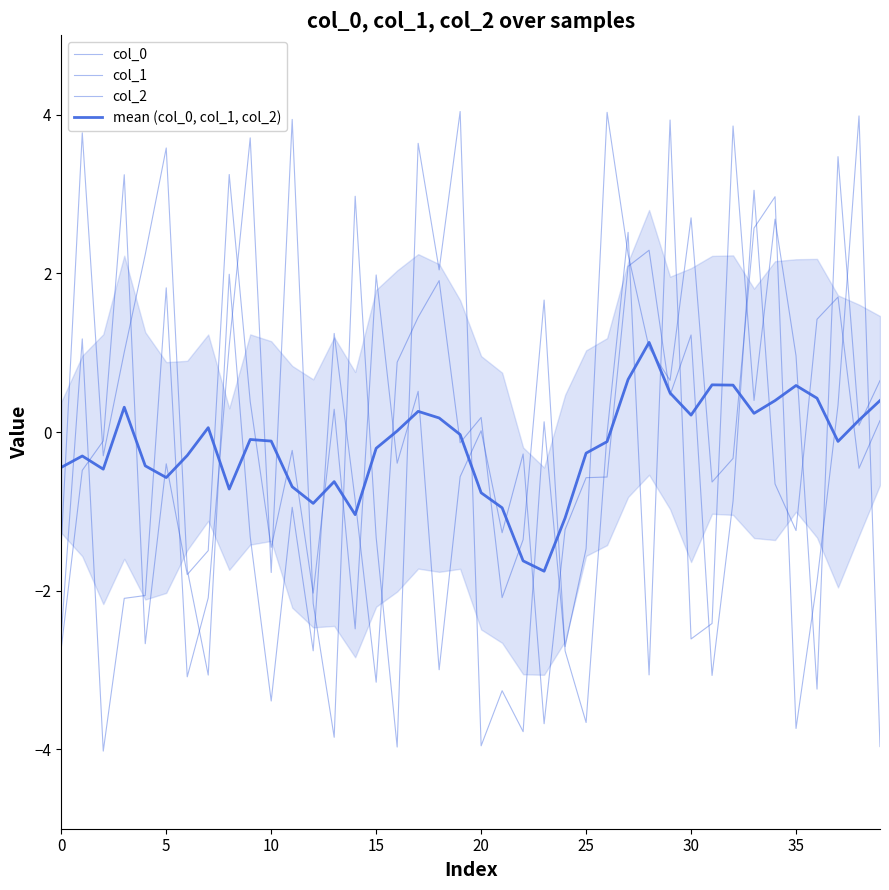

Is the value of mean (col_0, col_1, col_2) at 27 greater than the value of col_2 at 31?

Yes